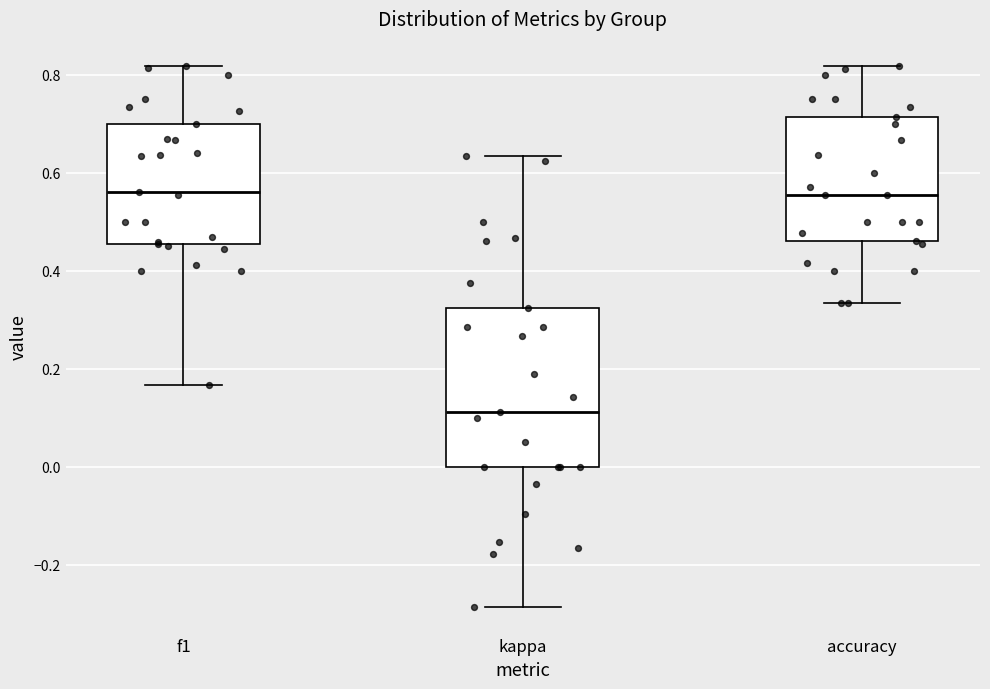

Comparing the boxes themselves (not the whiskers), which one is the tallest?

kappa